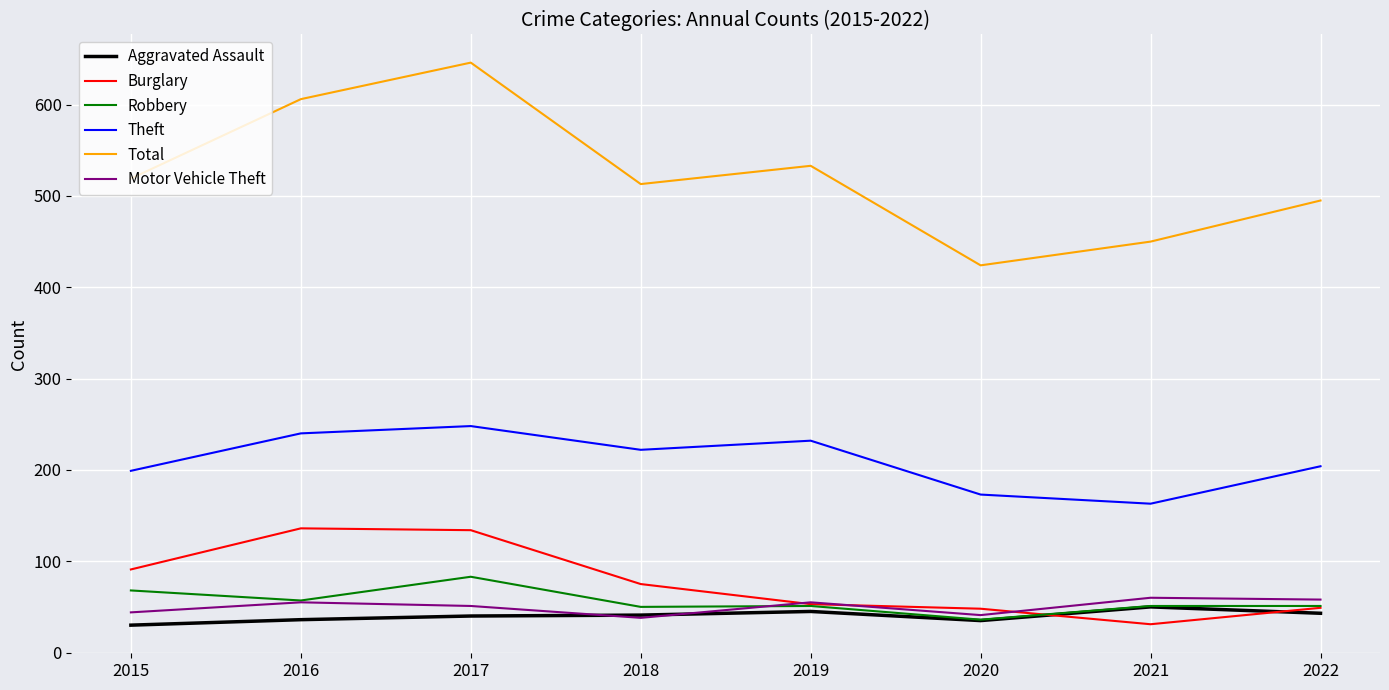

What is the difference between the highest and lowest values at 2015?

489